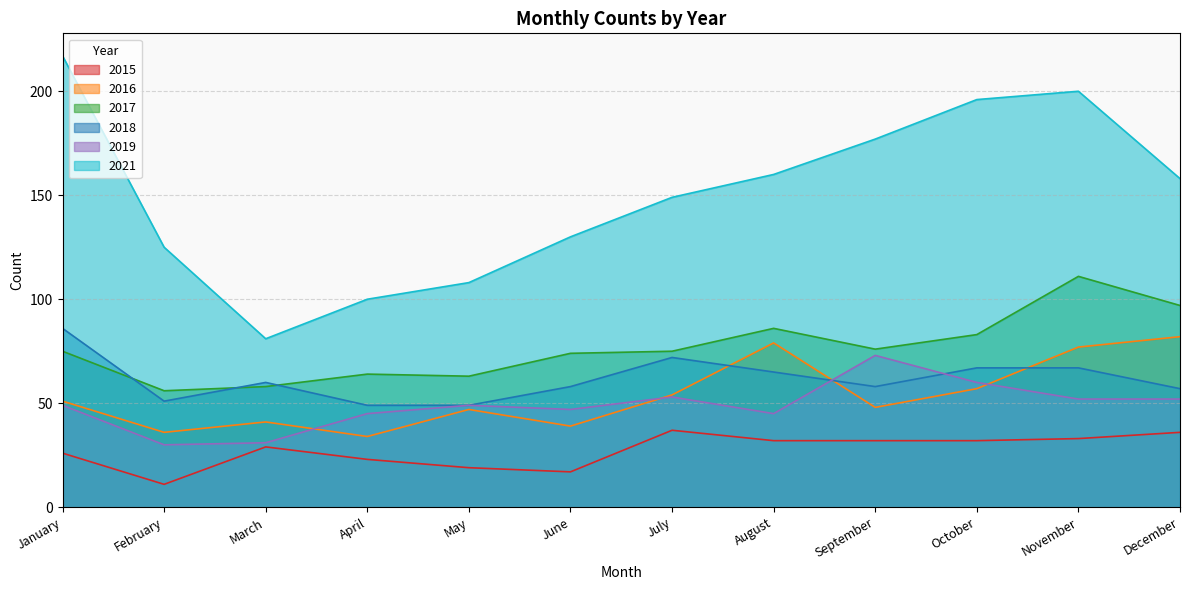

At which category is the sum across all series the highest?

November